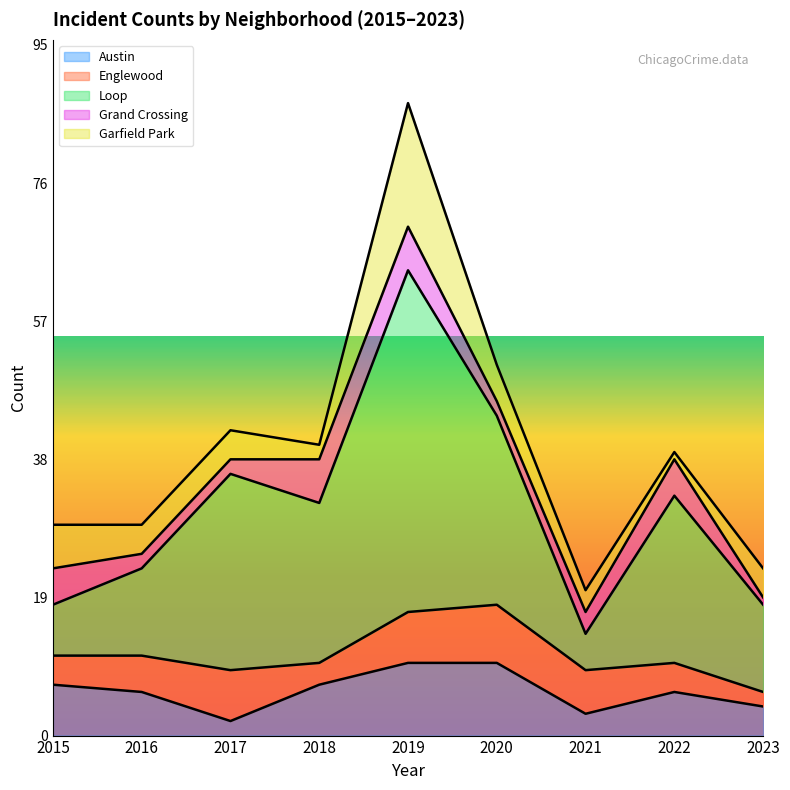

Is it true that Englewood equals 4 at 2015?

True